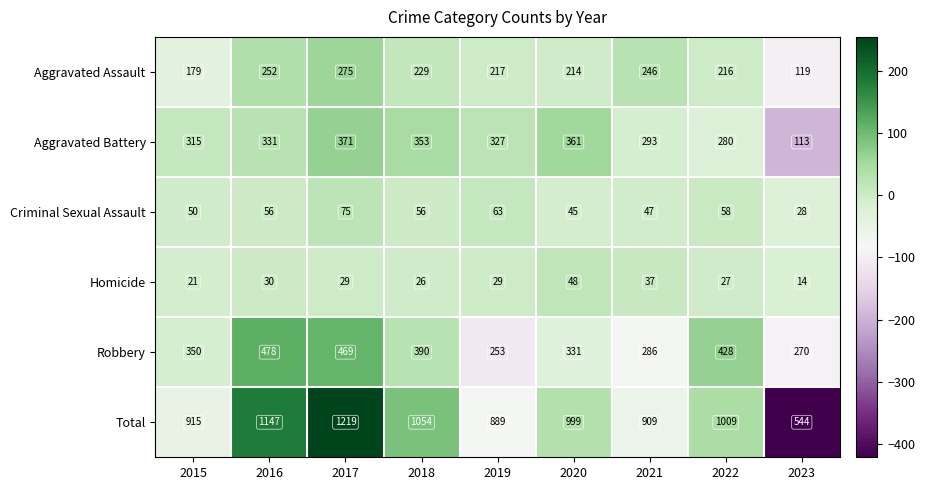

What is the difference between the Homicide values at 2021 and 2023?

23